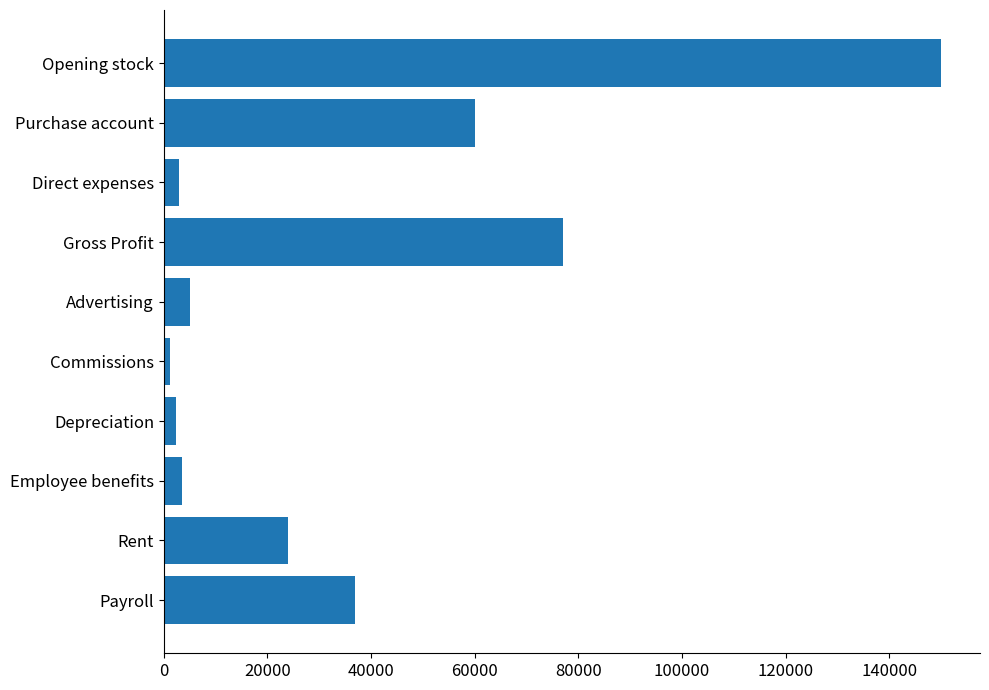

What is the label of the 1st bar from the top?

Opening stock